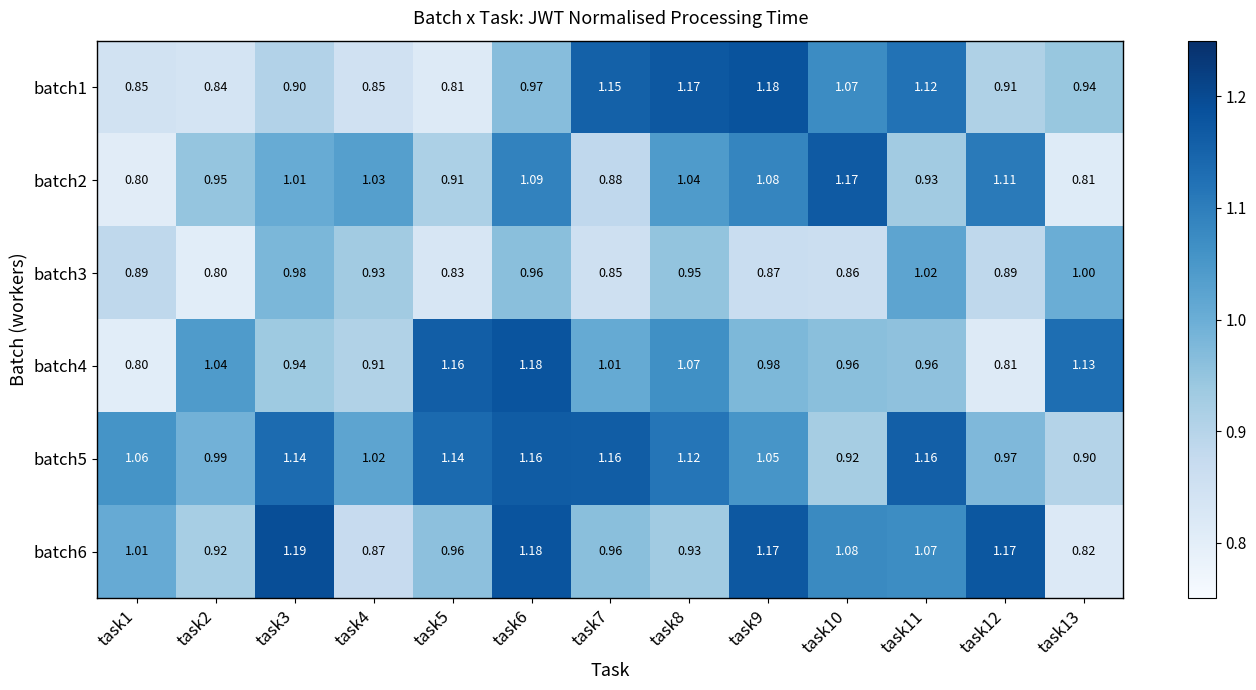

Is the value of batch5 at task2 greater than the value of batch3 at task10?

Yes